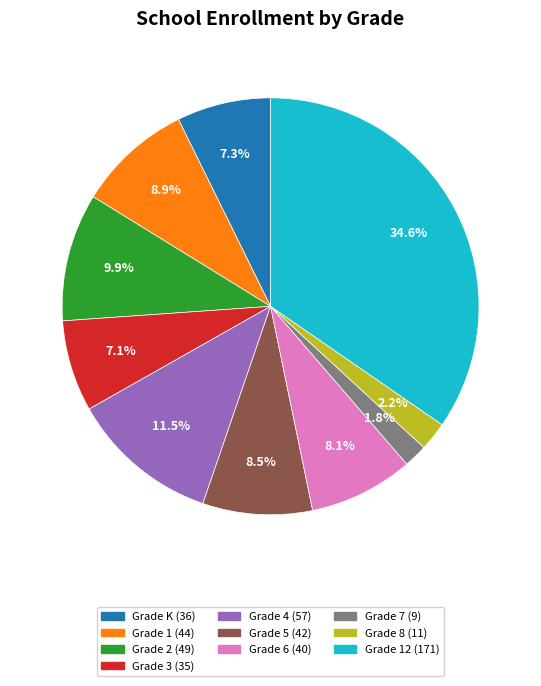

Does any single category account for the majority?

No